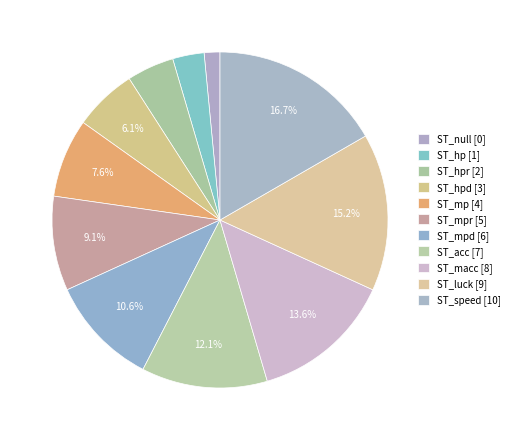

How many slices are in this pie chart?

11